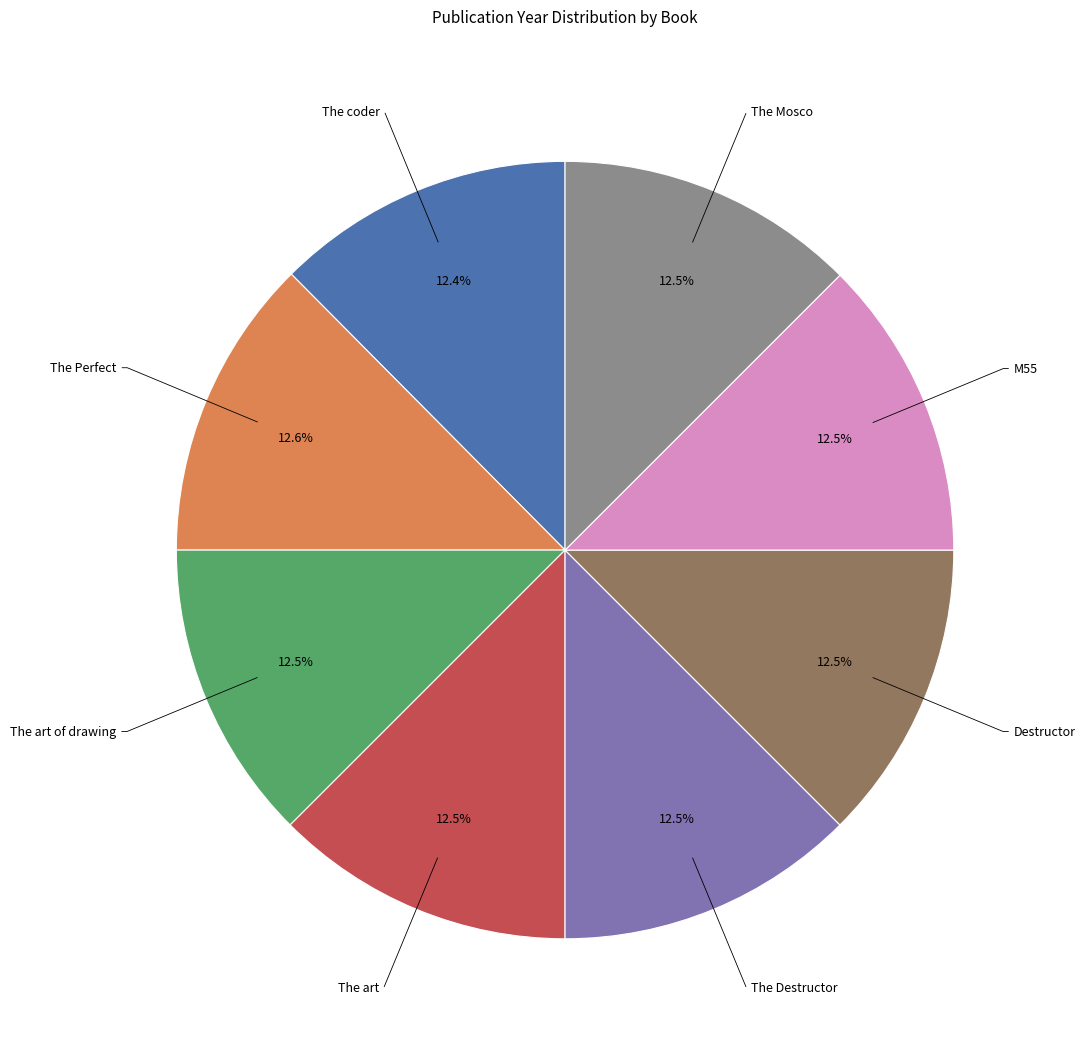

Is there any slice that represents more than half of the pie?

No